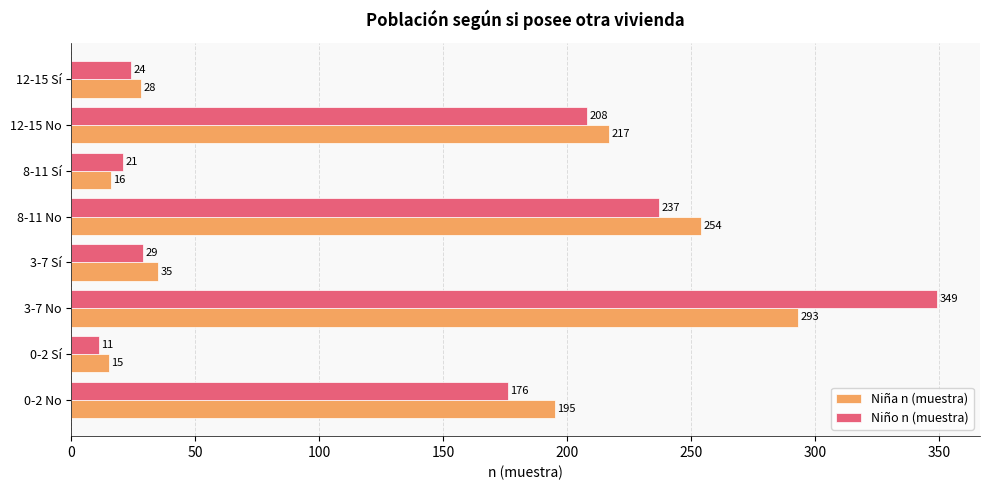

What value does the Niña n (muestra) series have at 3-7 Sí?

35